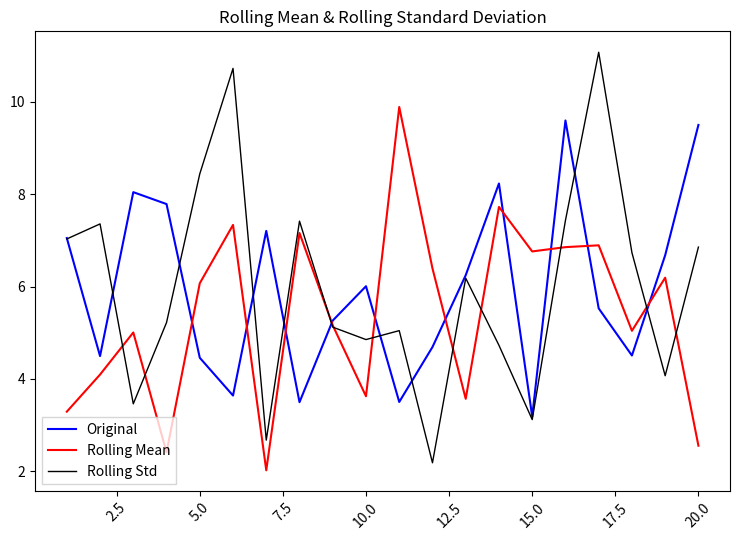

How many lines are shown in the chart?

3